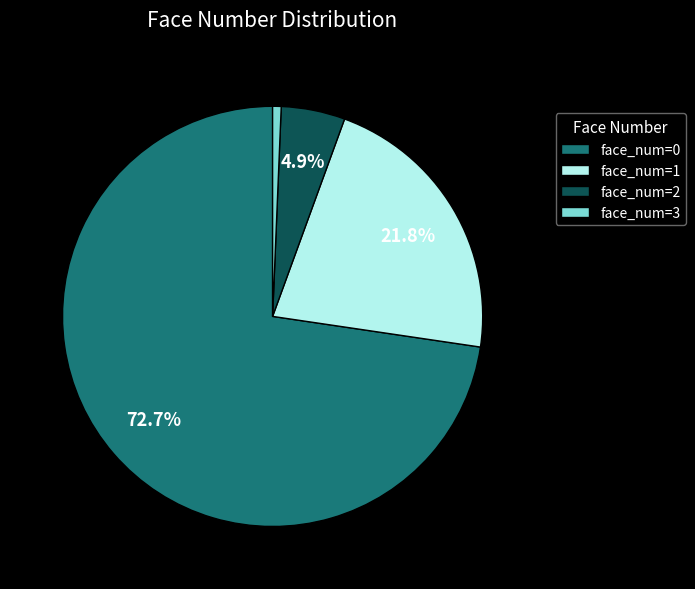

Which slice is the largest?

face_num=0